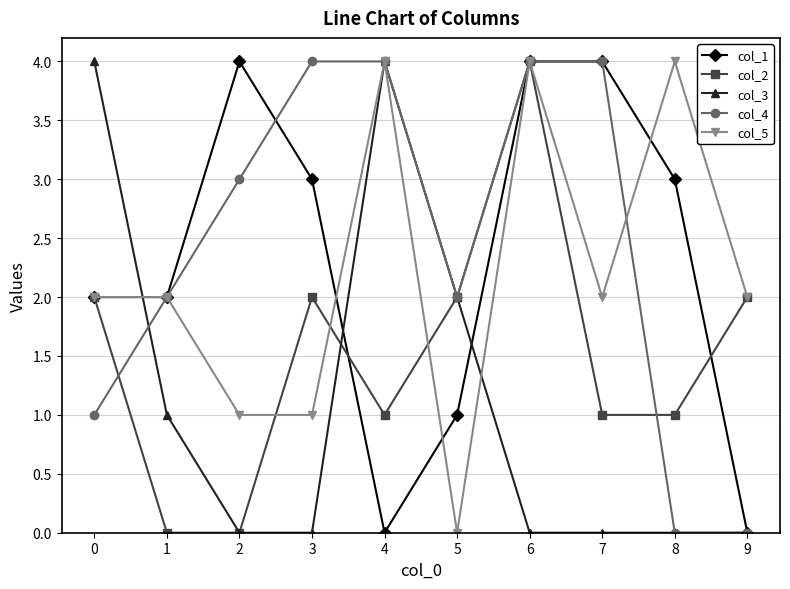

What is the approximate value of col_1 at 7?

4